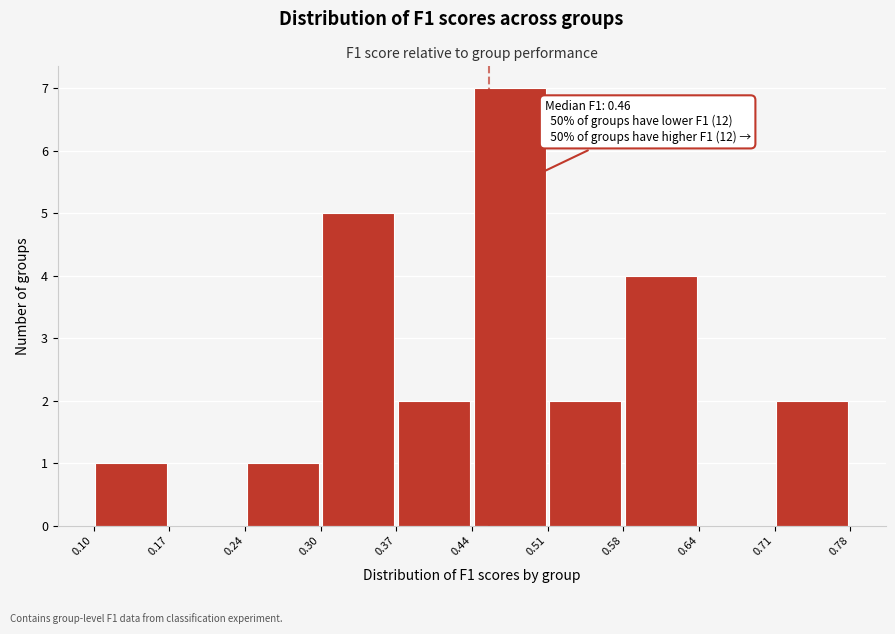

Over which range of the x-axis is the bar tallest?

0.44 to 0.51